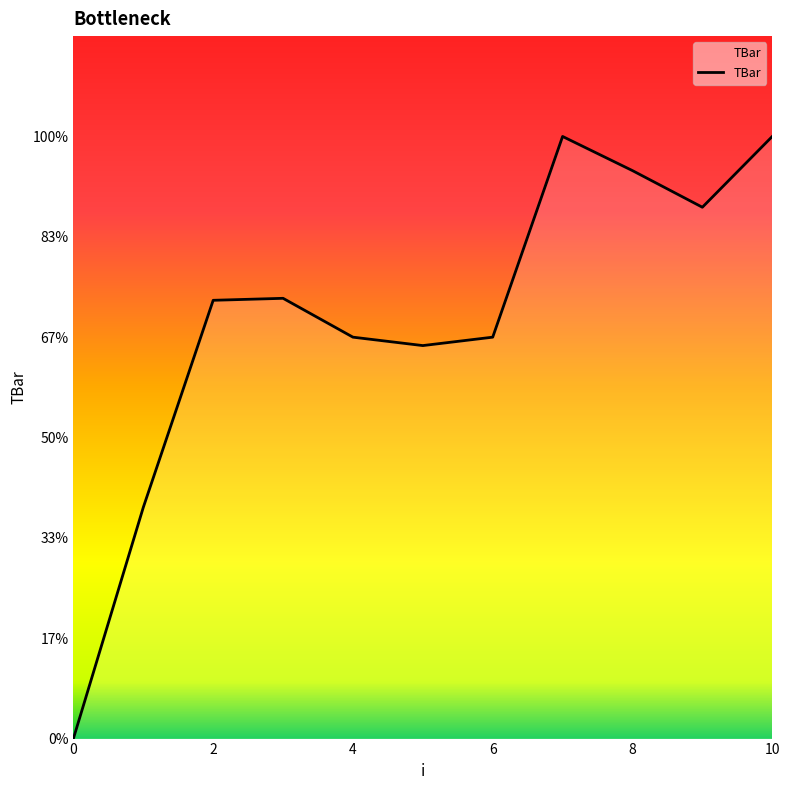

Does the chart have visible grid lines?

No